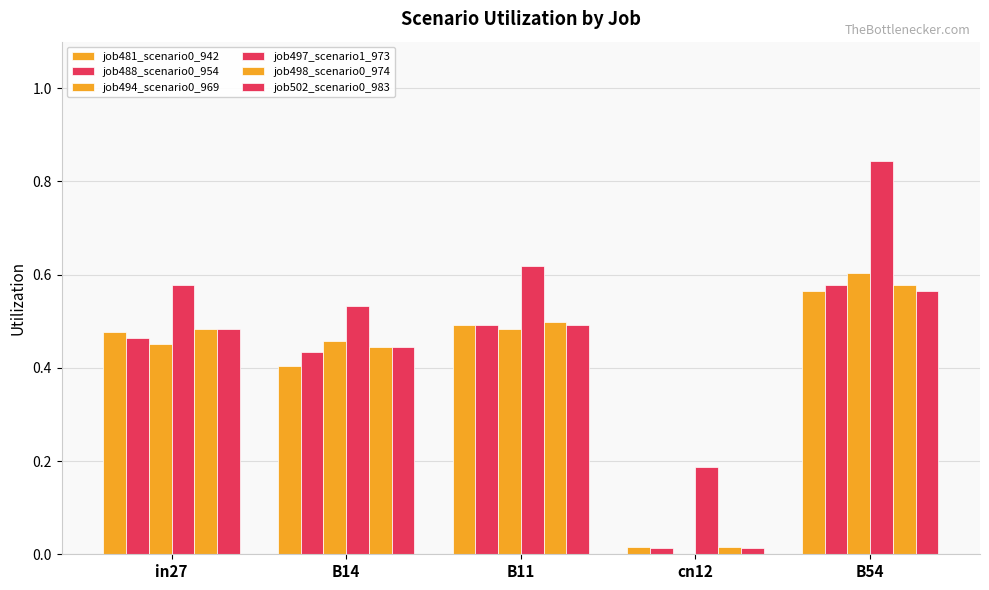

What is the maximum value shown in the chart?

0.8